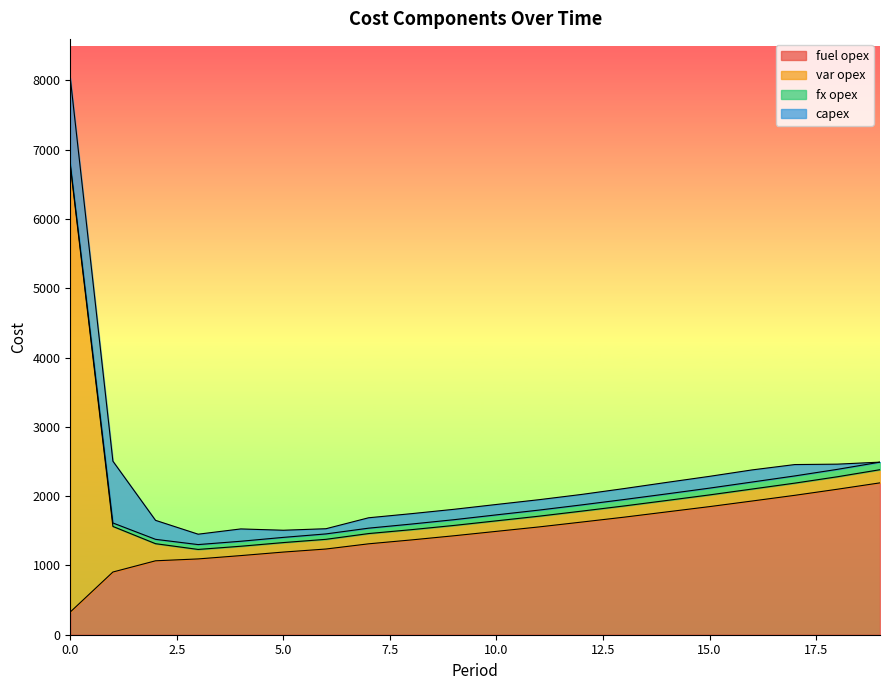

Rank the series by their maximum value, from lowest to highest.

fx opex, capex, fuel opex, var opex